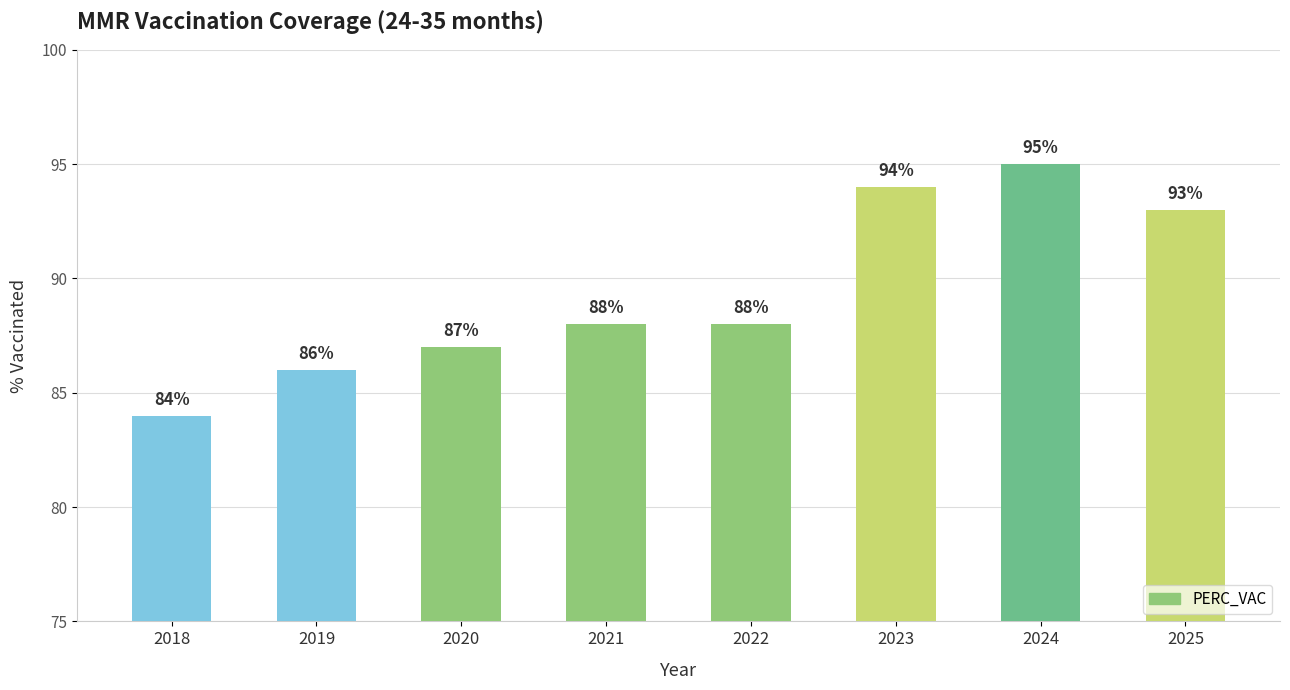

Is it true that the value at 2023 is 94?

True